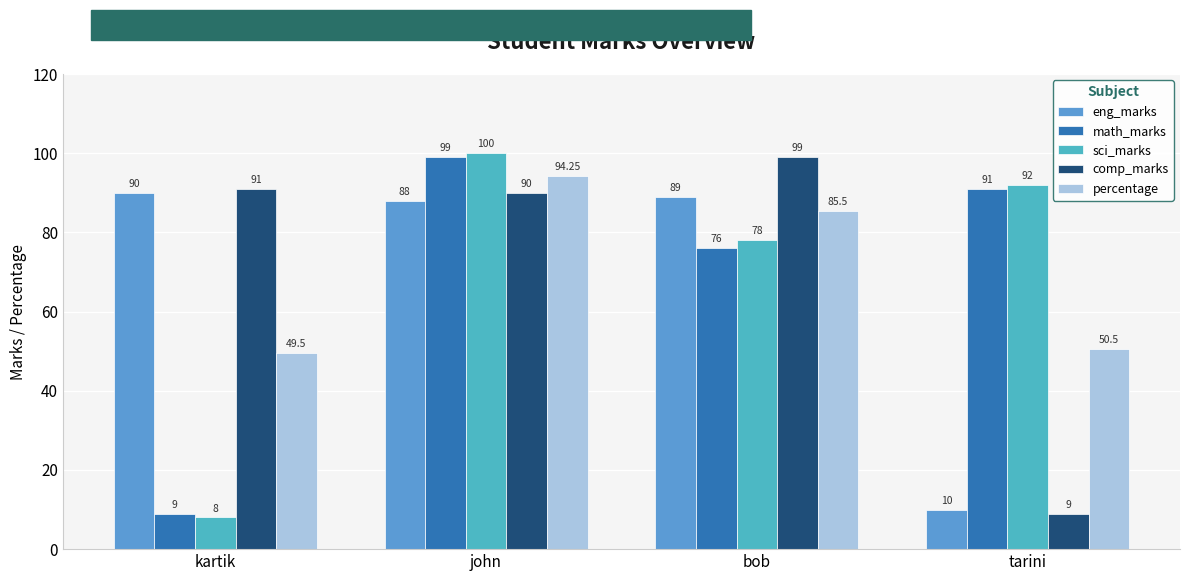

What is the lowest value of the eng_marks series?

10.0